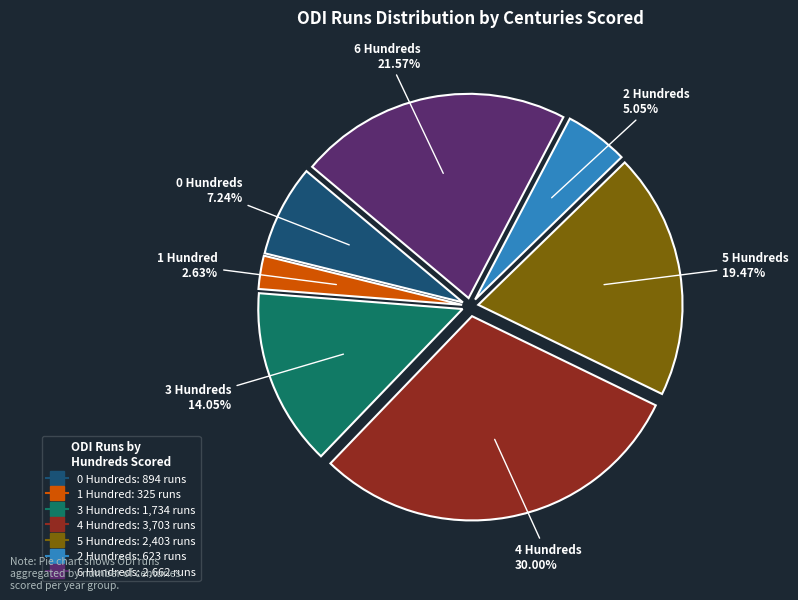

Does any single category account for the majority?

No